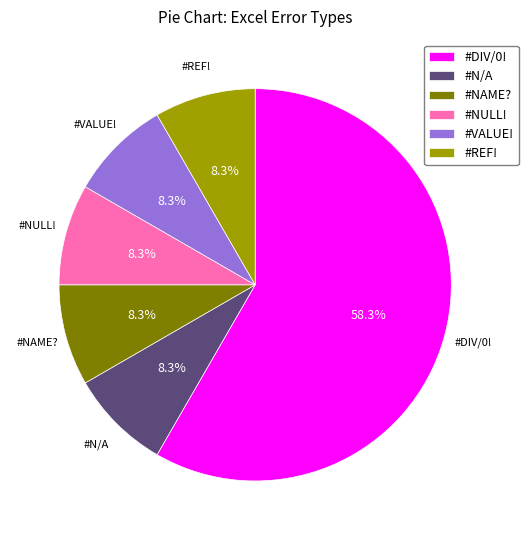

How many segments does this pie chart have?

6